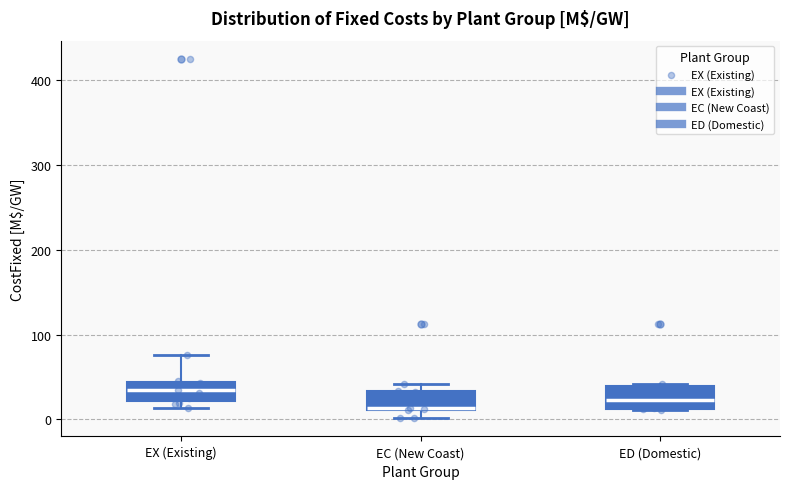

Where is the lower edge of the box for EC (New Coast) on the y-axis? The values are not printed on the chart, so give them approximately, as read against the axis.

10